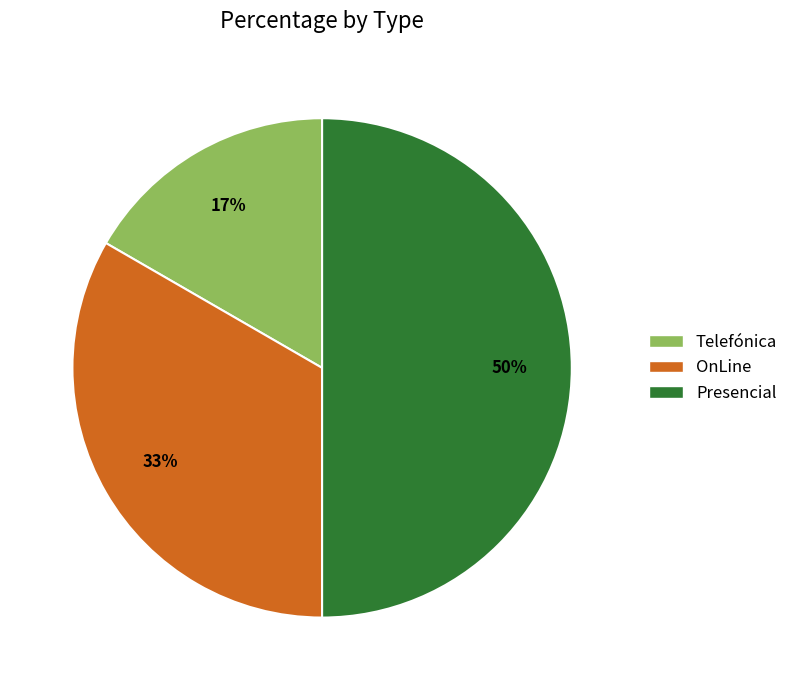

Do Presencial and OnLine together represent more than half of the pie?

Yes